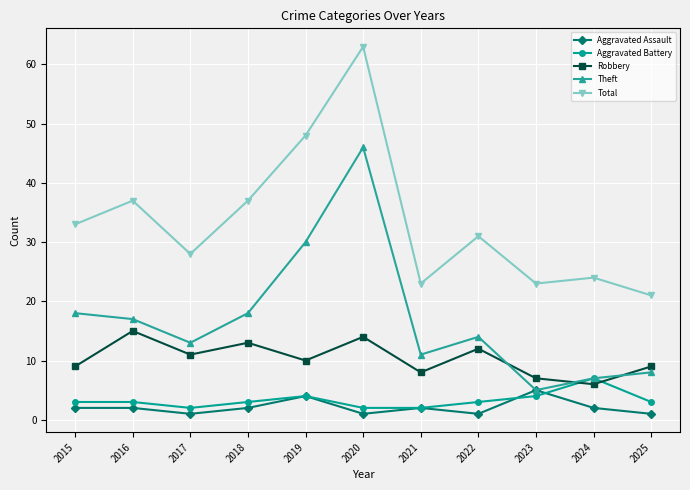

Which series changed the most between 2020 and 2025?

Total